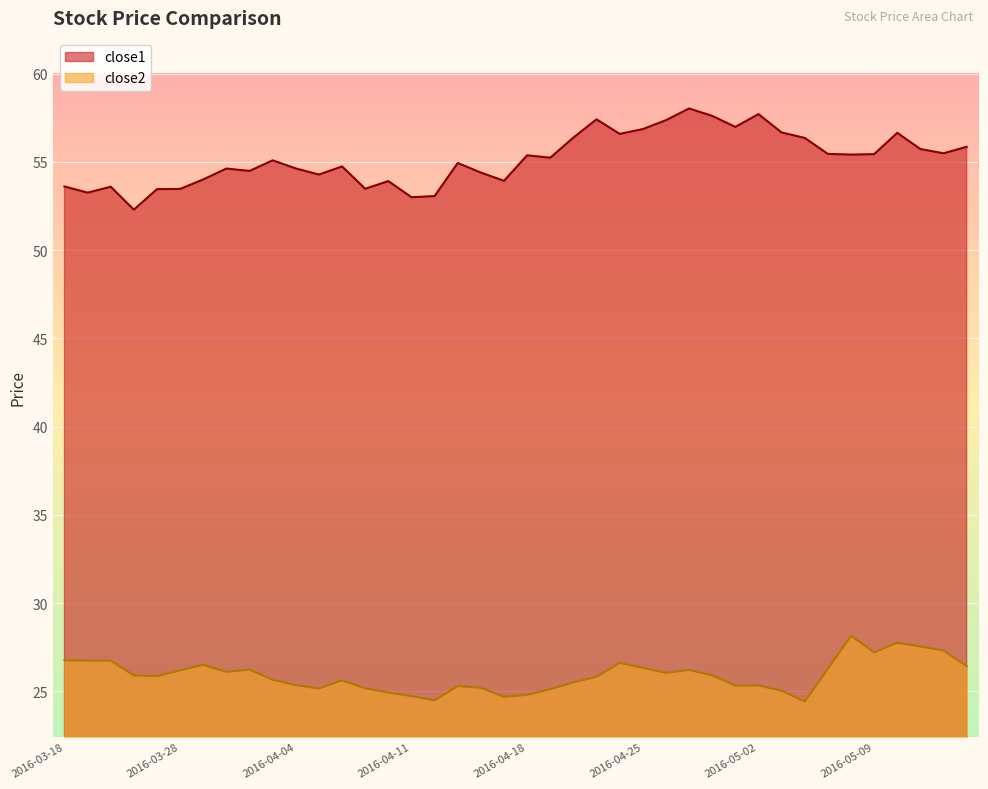

True or false: close1 and close2 intersect in this chart.

False